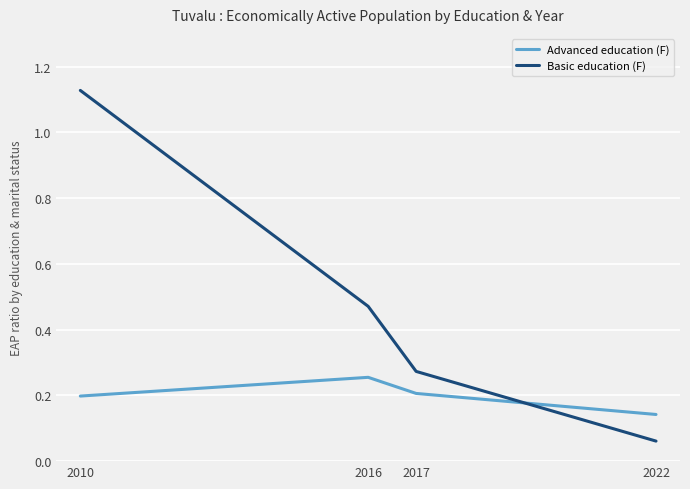

True or false: Advanced education (F) has a value of 0.1 at 2017.

False